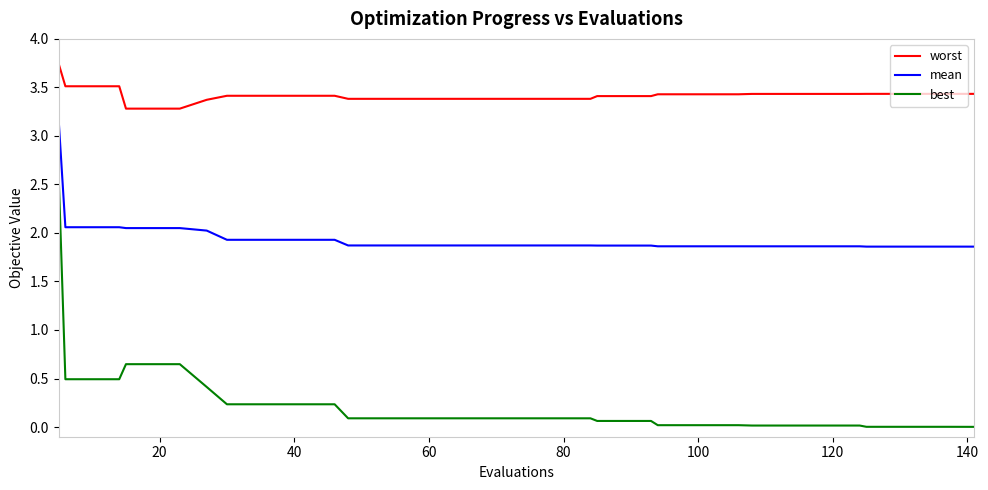

Count the number of categories in the chart.

40